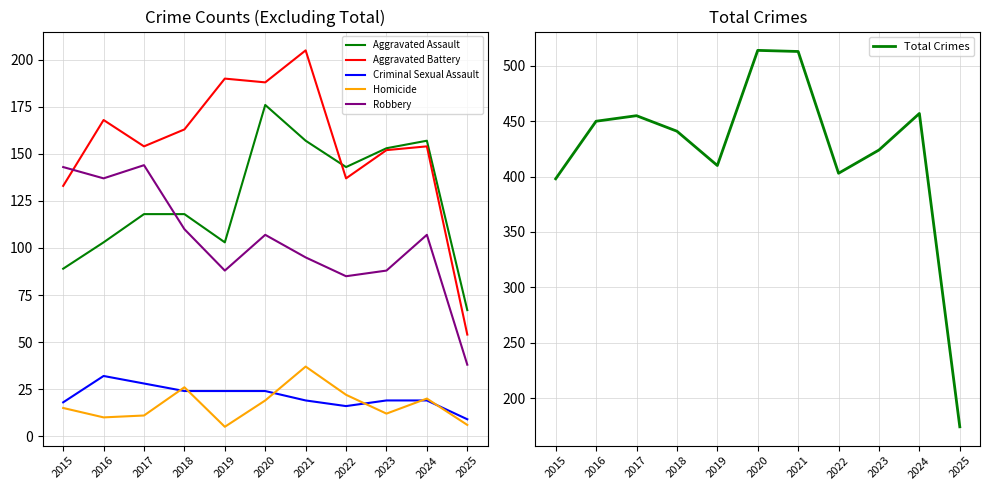

Which label corresponds to the largest value in the chart?

2020